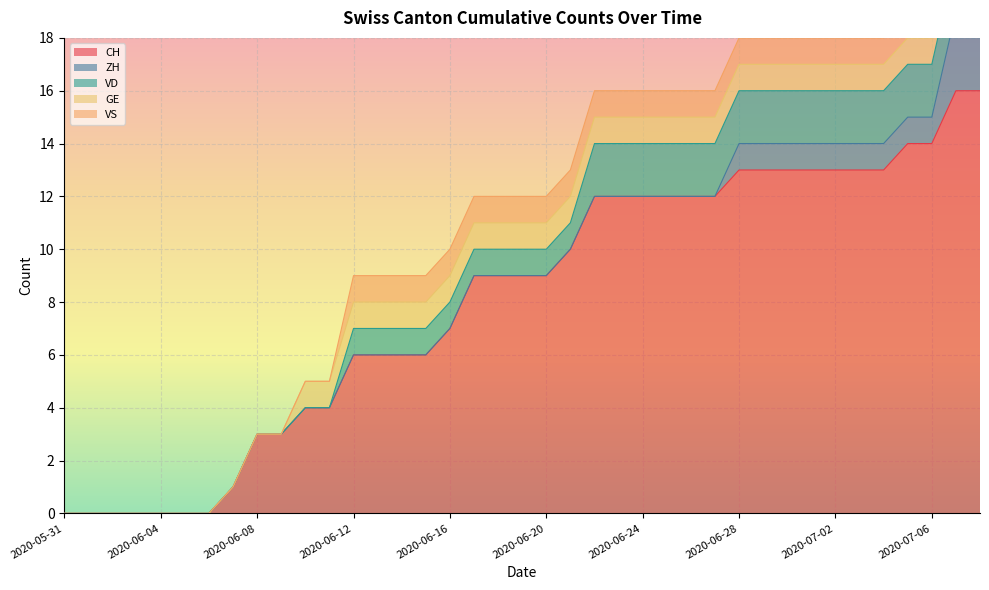

Is it true that CH equals 14 at 2020-07-06?

True